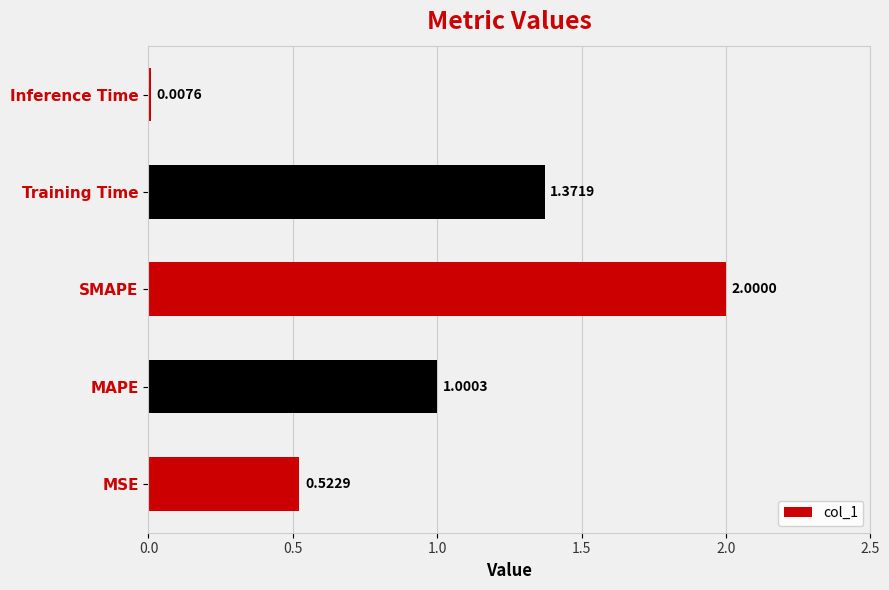

Between Training Time and MSE, which is larger?

Training Time